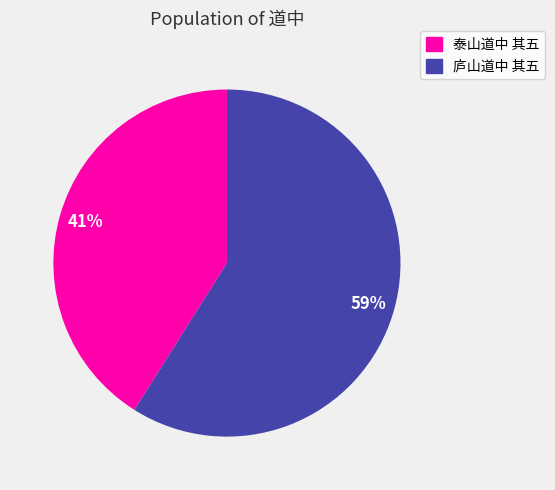

Which category accounts for the majority?

庐山道中 其五